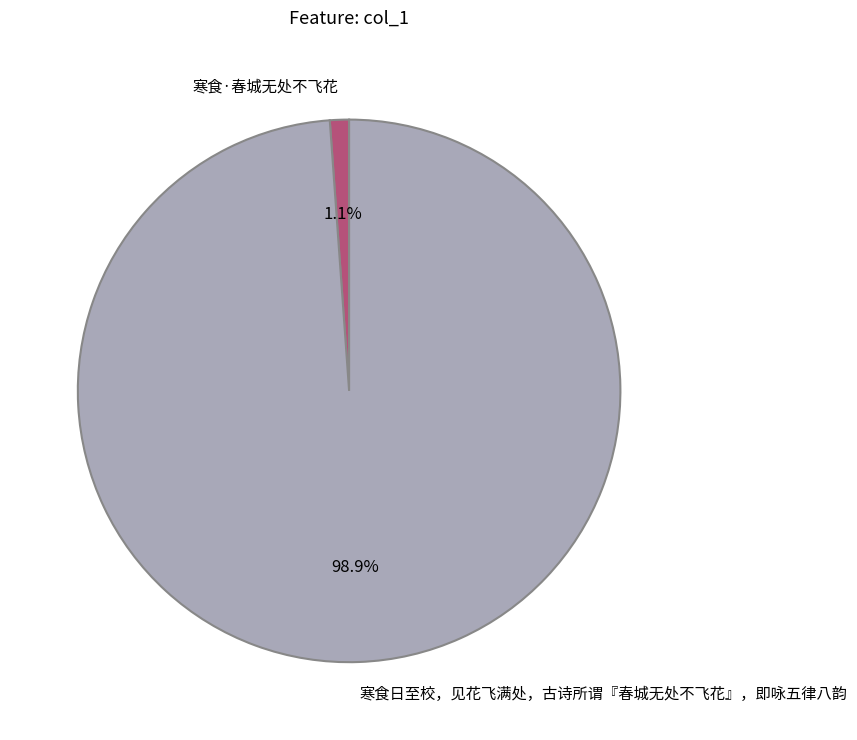

Does 寒食日至校，见花飞满处，古诗所谓『春城无处不飞花』，即咏五律八韵 account for over 50% of the chart?

Yes